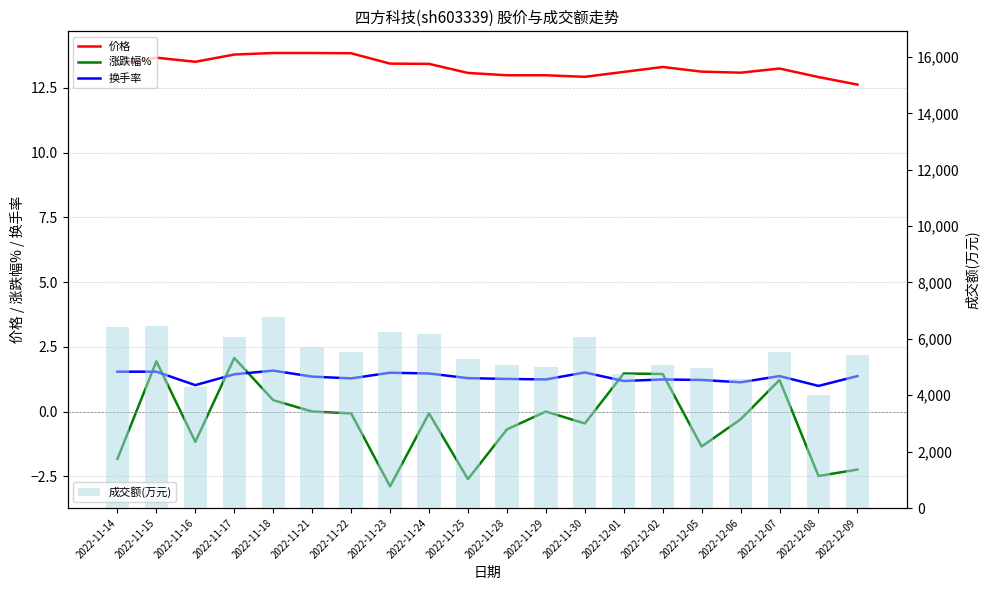

What is the difference between the 涨跌幅% values at 2022-12-07 and 2022-12-02?

0.2